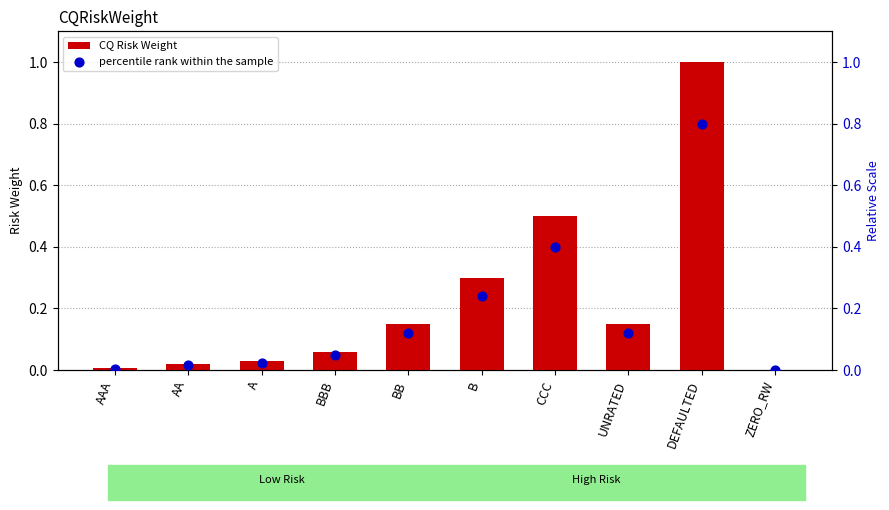

Which series has the largest total across all categories?

CQ Risk Weight